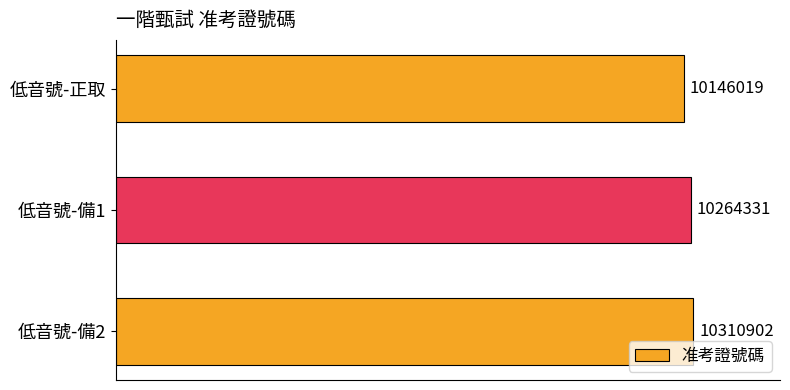

Are the bars horizontal?

Yes